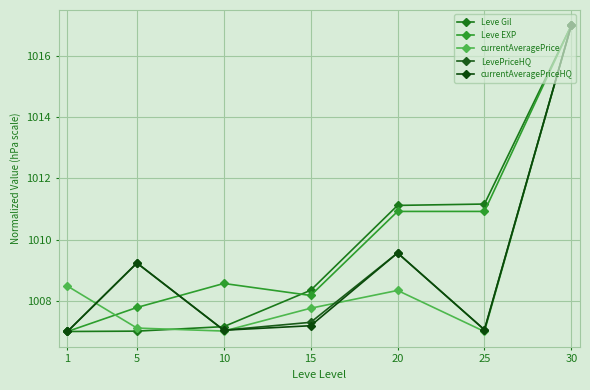

How many interior local valleys does the currentAveragePriceHQ series have?

2